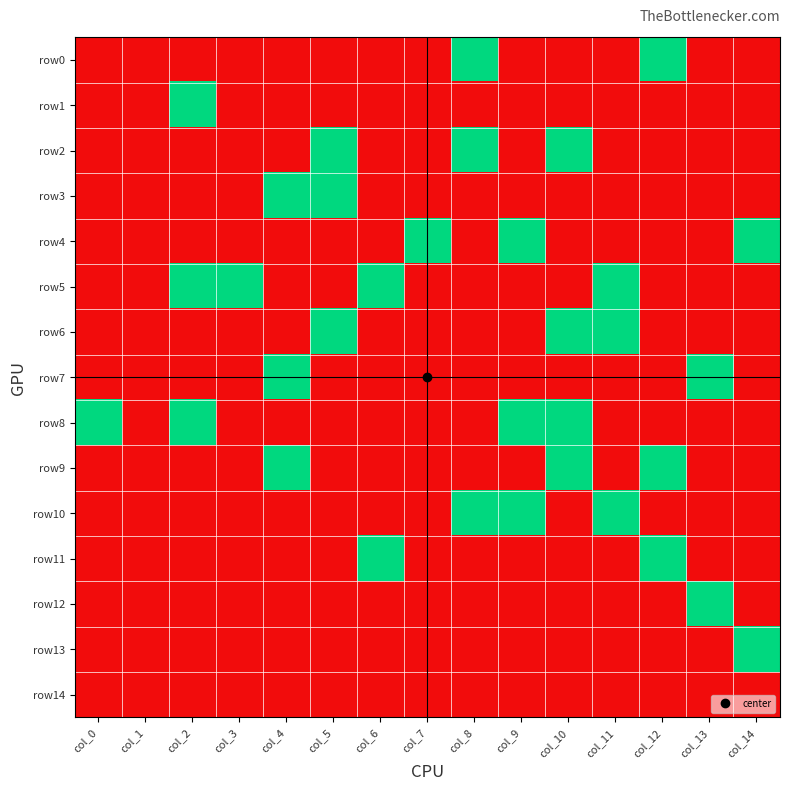

What is the difference between the highest and lowest values at col_0?

1